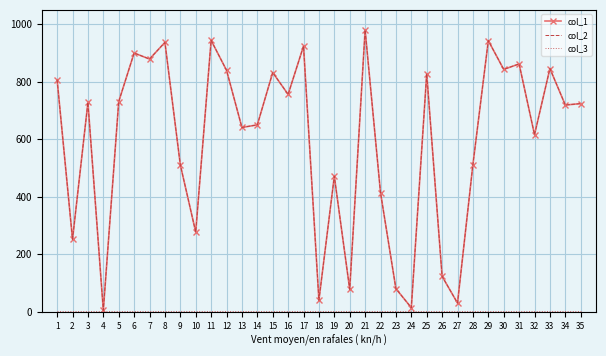

Which series changed the most between 3 and 30?

col_1